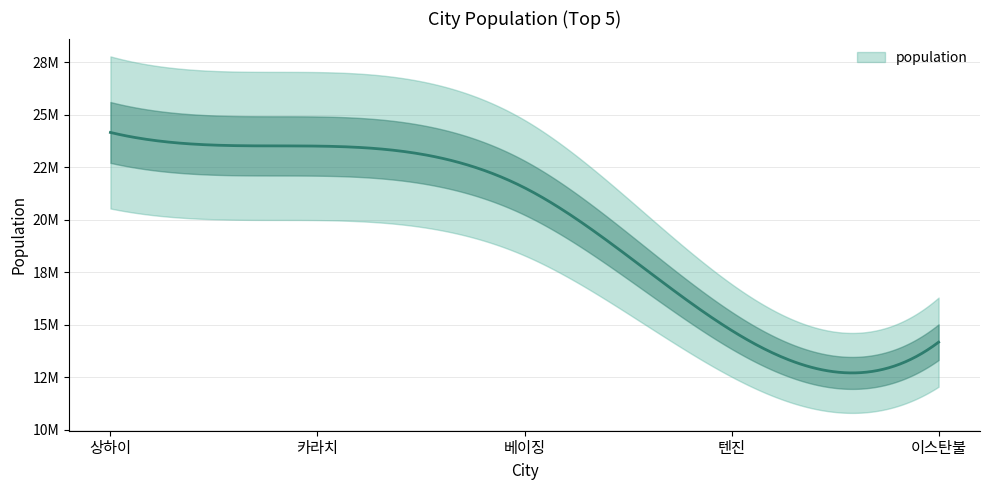

What is the ratio of the value at 텐진 to the value at 상하이?

0.6